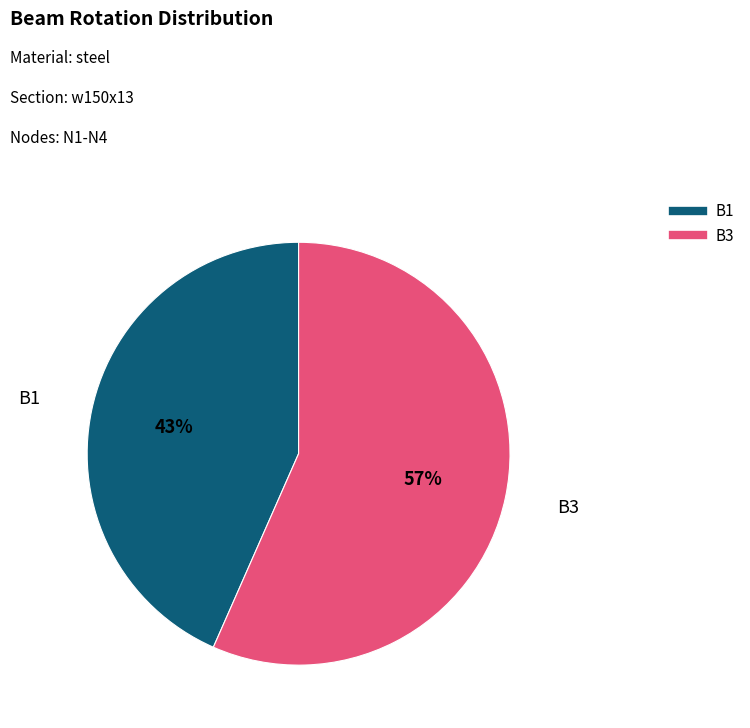

How many segments does this pie chart have?

2